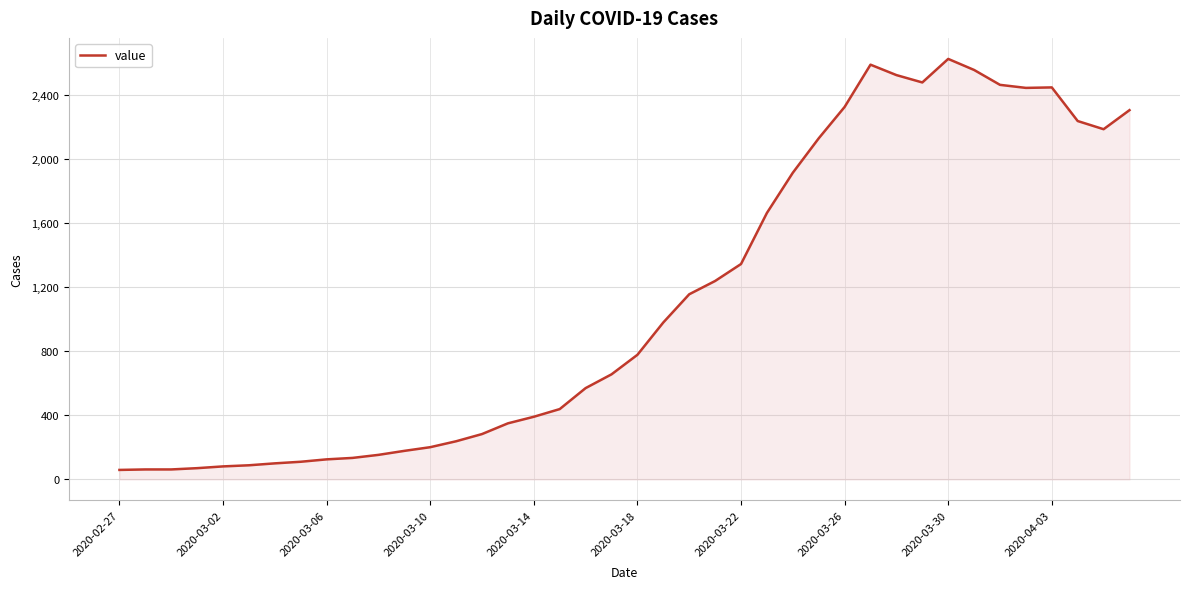

What is the greatest value displayed?

2626